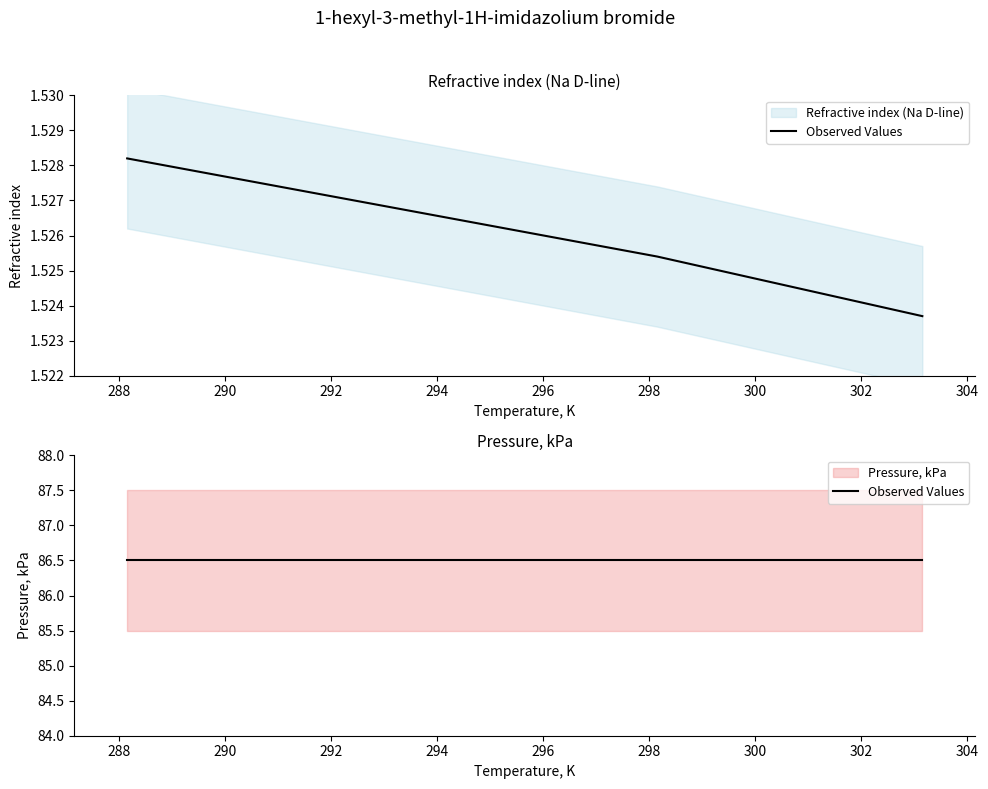

The chart shows a value of 0.4 at 298.15. True or false?

False